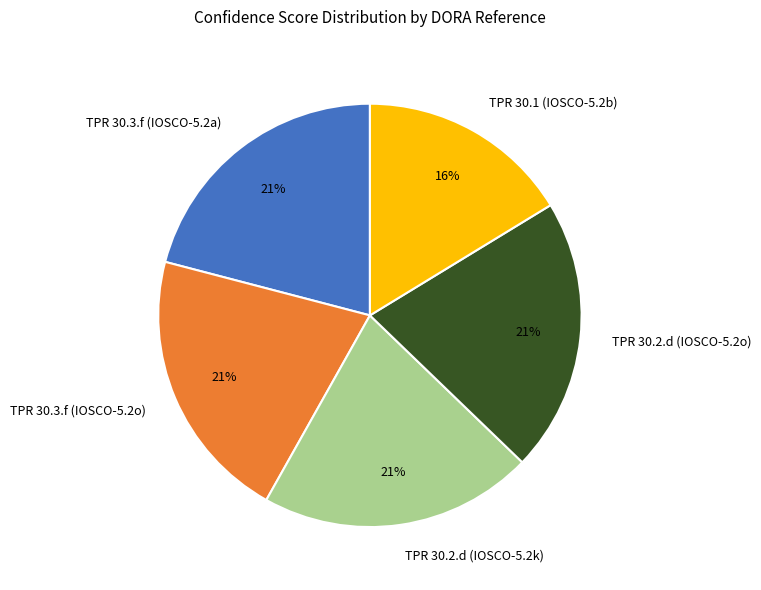

To the nearest percent, what is the average slice percentage?

20%